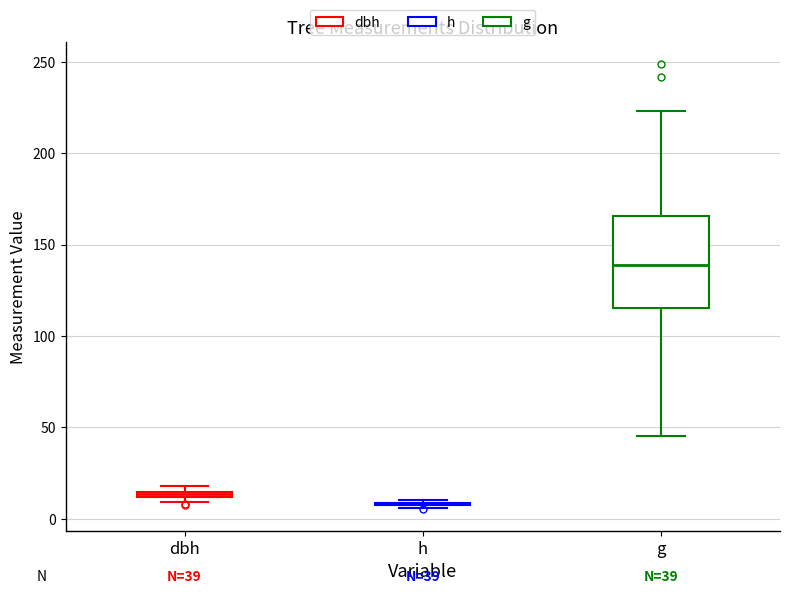

Which box is the tallest, from its lower edge to its upper edge?

g